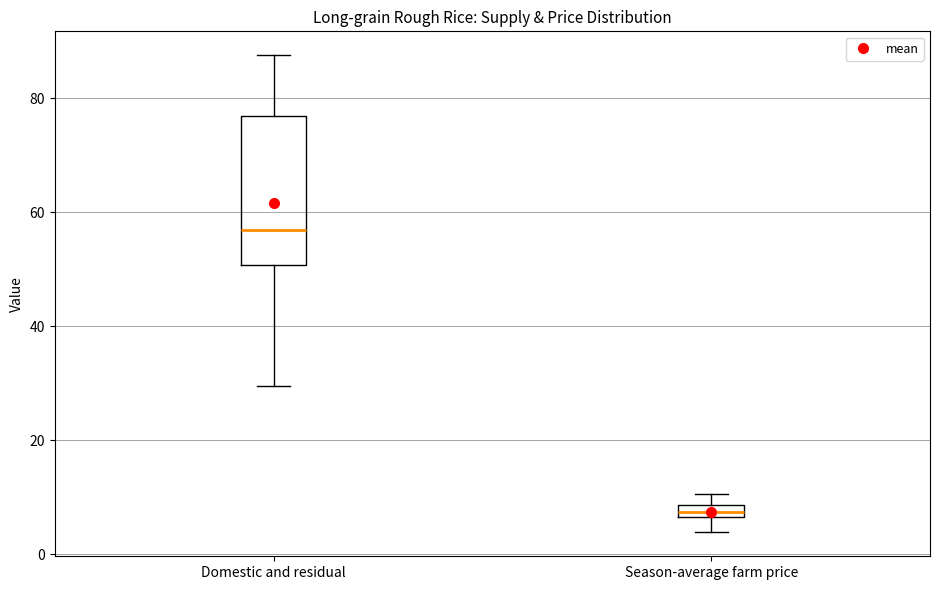

Where does the upper whisker of the box for Domestic and residual end on the y-axis? The values are not printed on the chart, so give them approximately, as read against the axis.

88